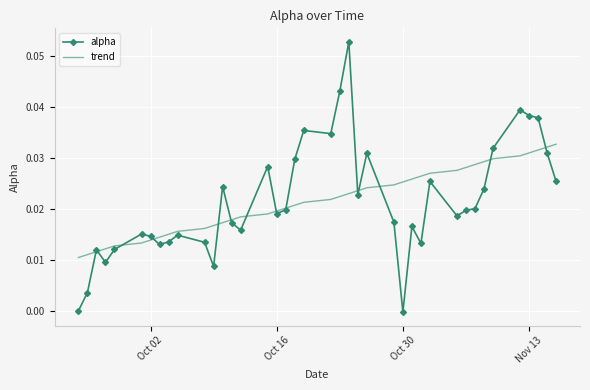

True or false: trend and alpha cross at least once.

True